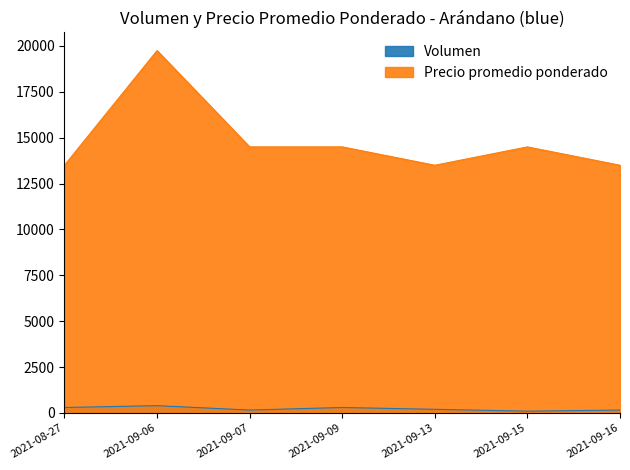

Which series has the largest total across all categories?

Precio promedio ponderado